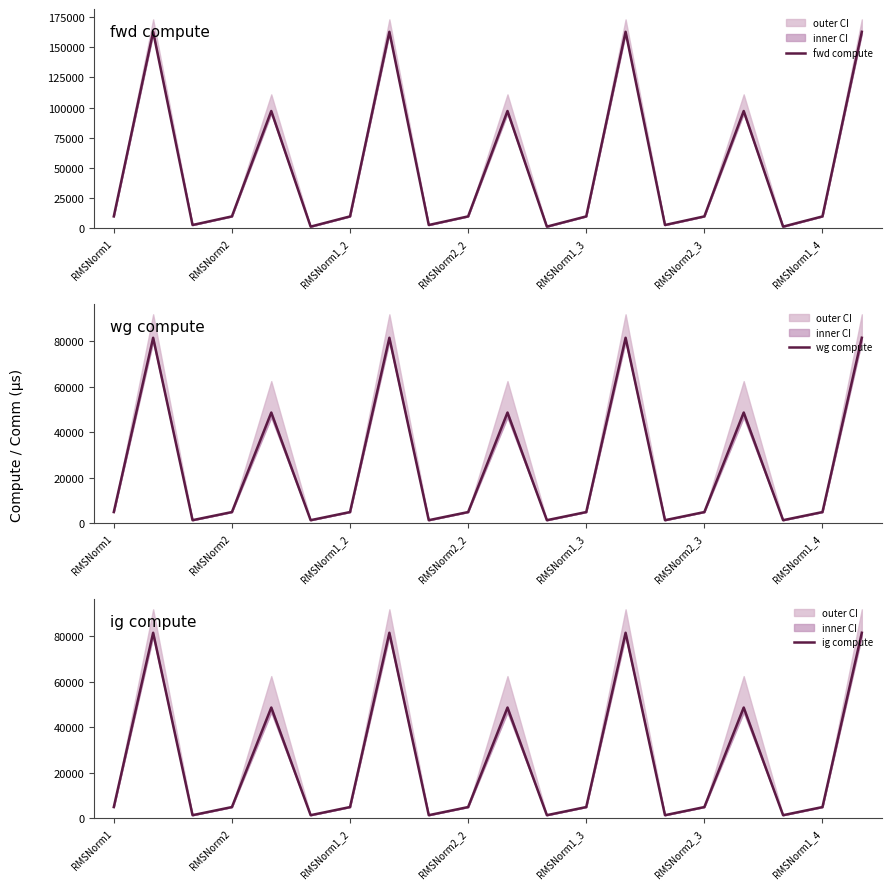

What is the total value across all series at 11?

4076.7